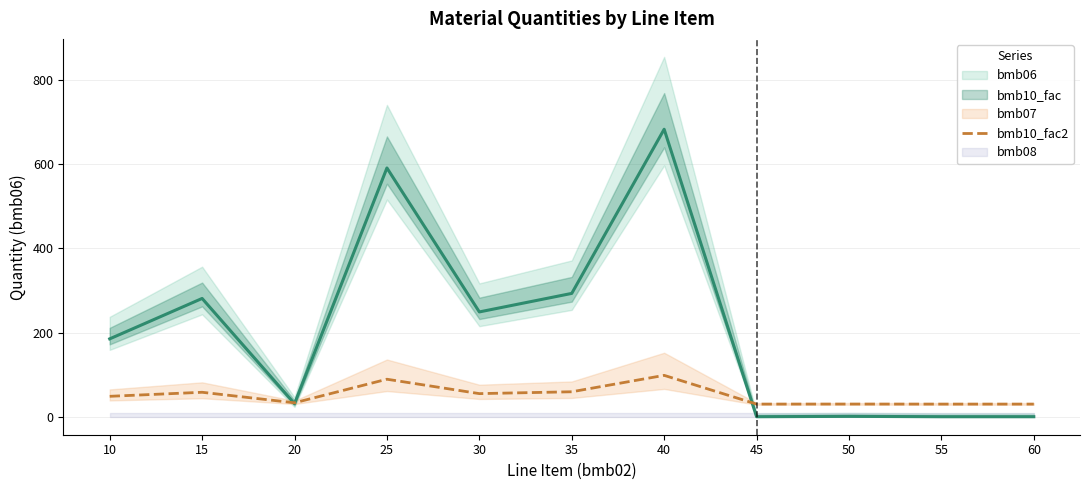

Is it true that bmb10_fac2 equals 30.1 at 50?

True